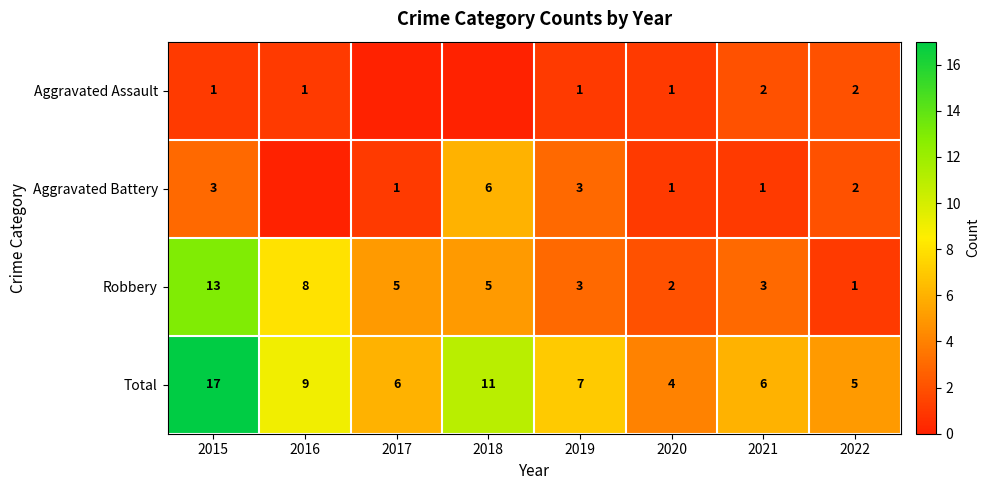

At which category is the sum across all series the highest?

2015